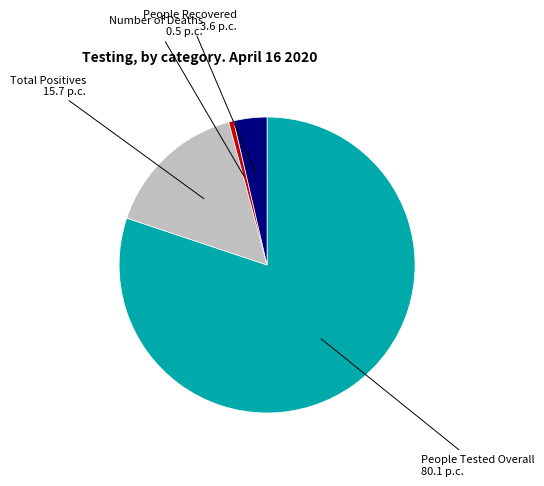

Is People Tested Overall the majority of the pie?

Yes